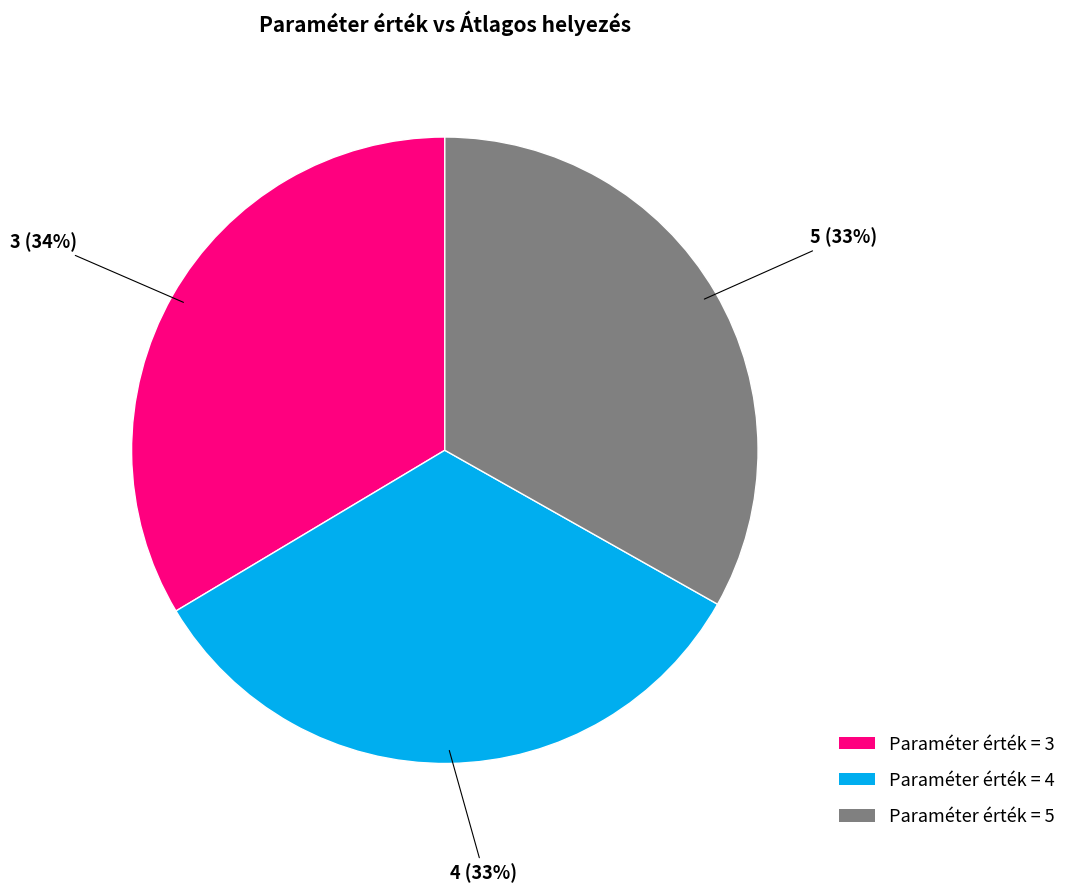

What percentage is the 4 slice, to the nearest percent?

33%